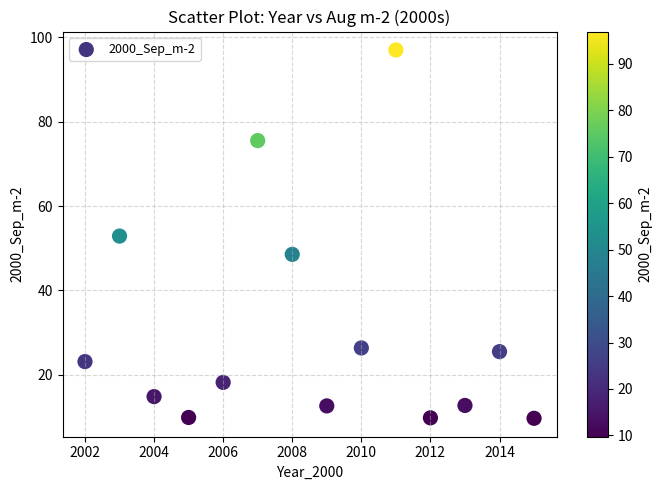

What is the range of X values (max minus min)?

13.0